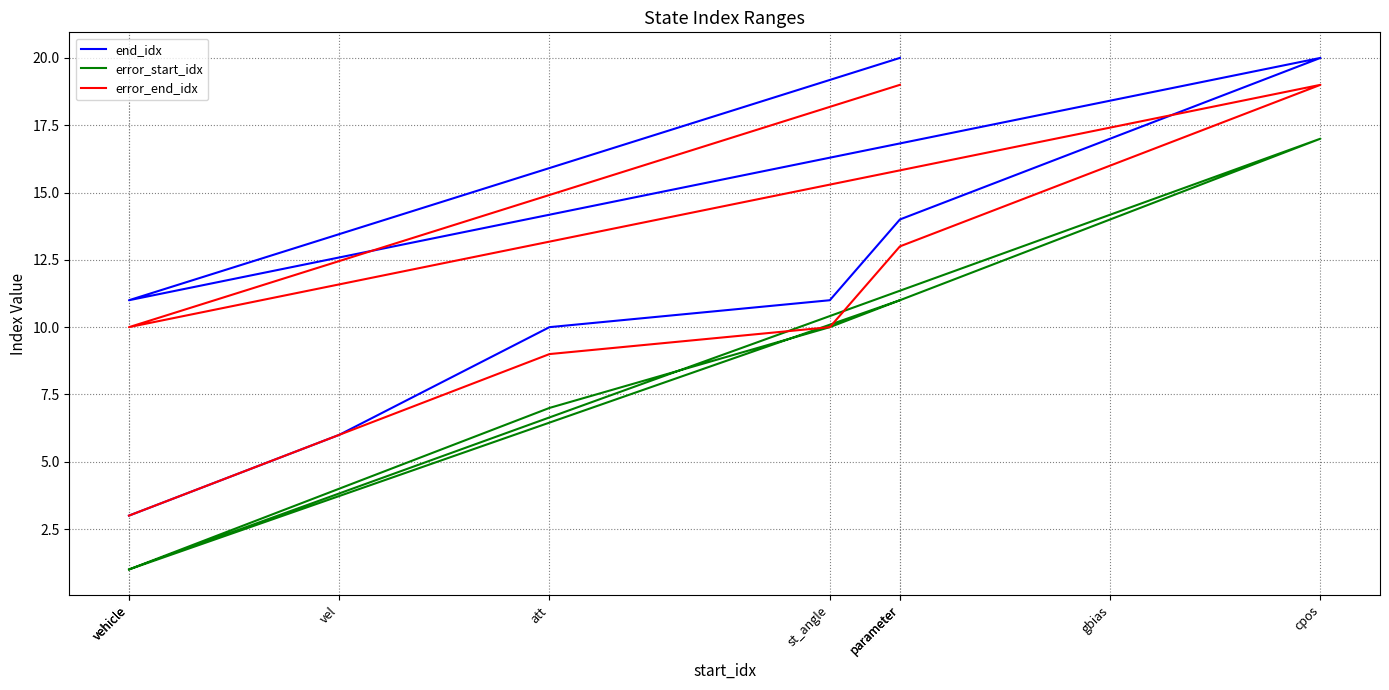

True or false: error_end_idx and error_start_idx cross at least once.

False